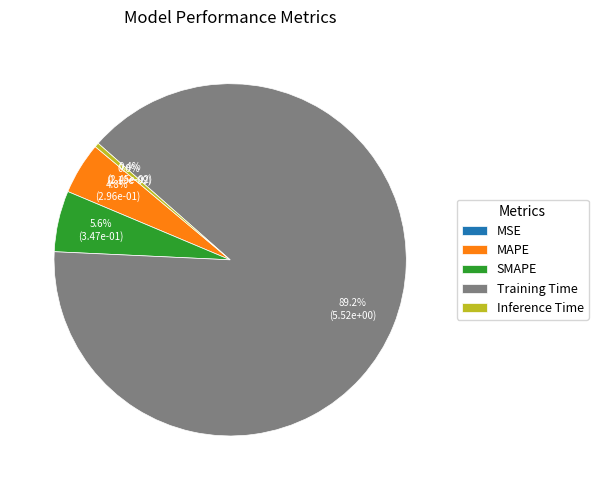

What is the smallest slice in the pie chart?

MSE